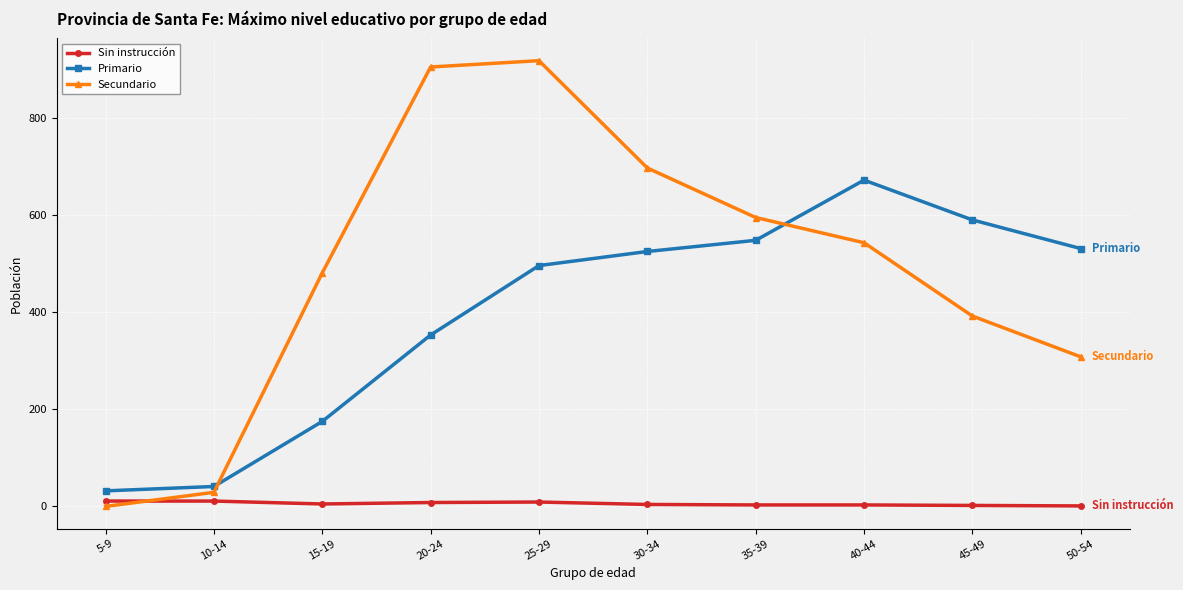

What is the label of the 1st point from the left?

5-9